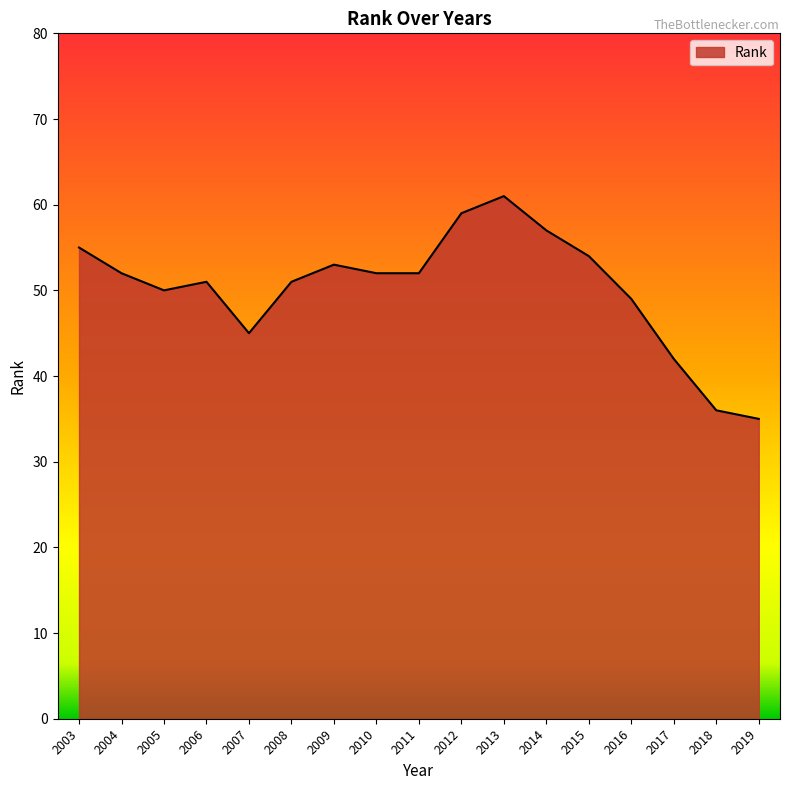

Reading right to left, extract all data points from this chart.

2019=35	2018=36	2017=42	2016=49	2015=54	2014=57	2013=61	2012=59	2011=52	2010=52	2009=53	2008=51	2007=45	2006=51	2005=50	2004=52	2003=55